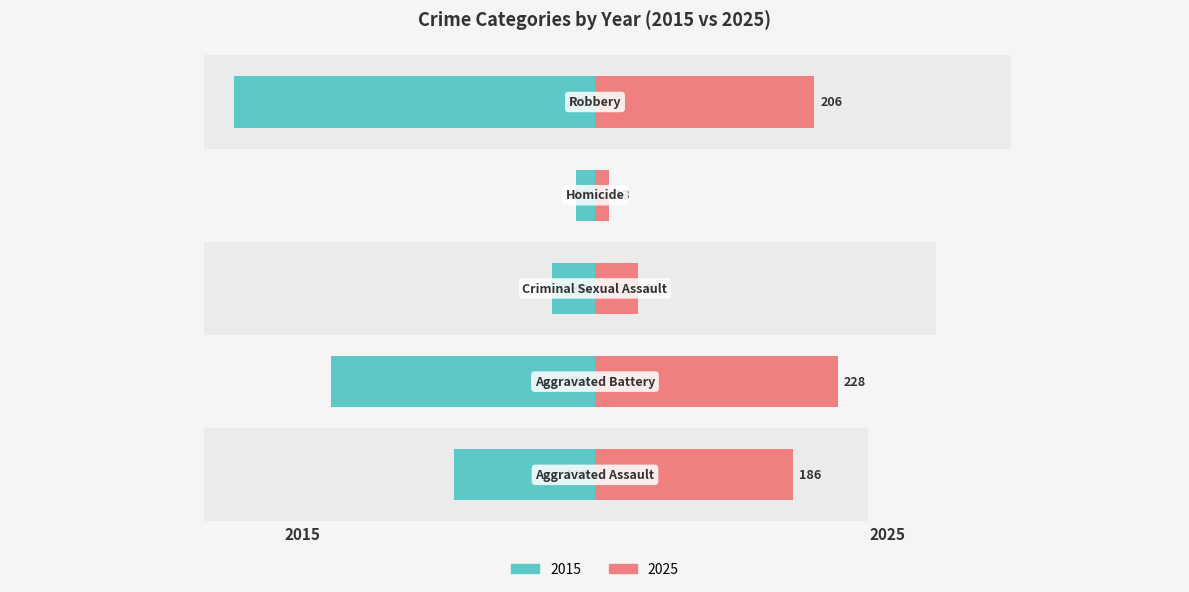

Which category has the lowest value in the Homicide series?

2025